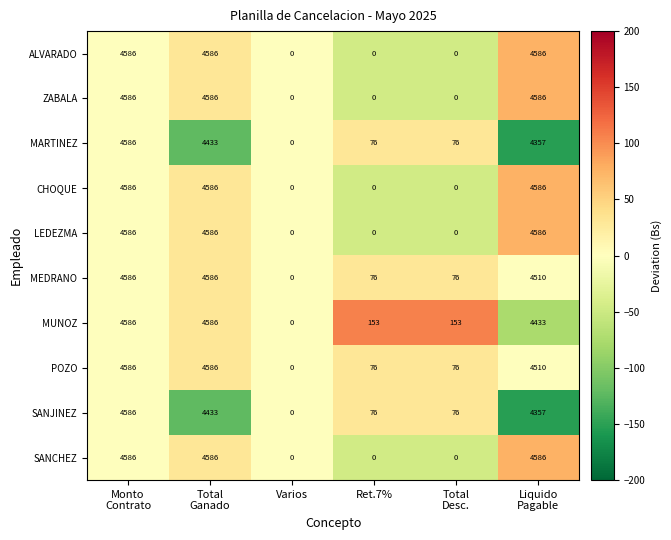

At how many categories does at least one series exceed 53?

5